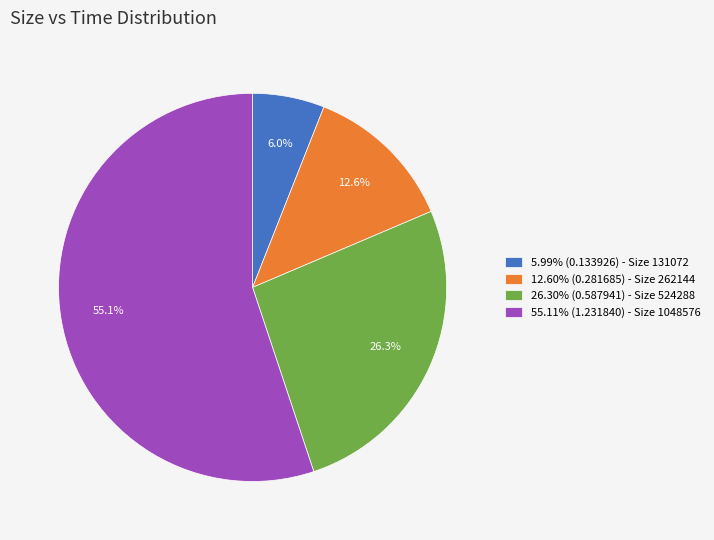

Do 55.11% (1.231840) - Size 1048576 and 12.60% (0.281685) - Size 262144 together represent more than half of the pie?

Yes